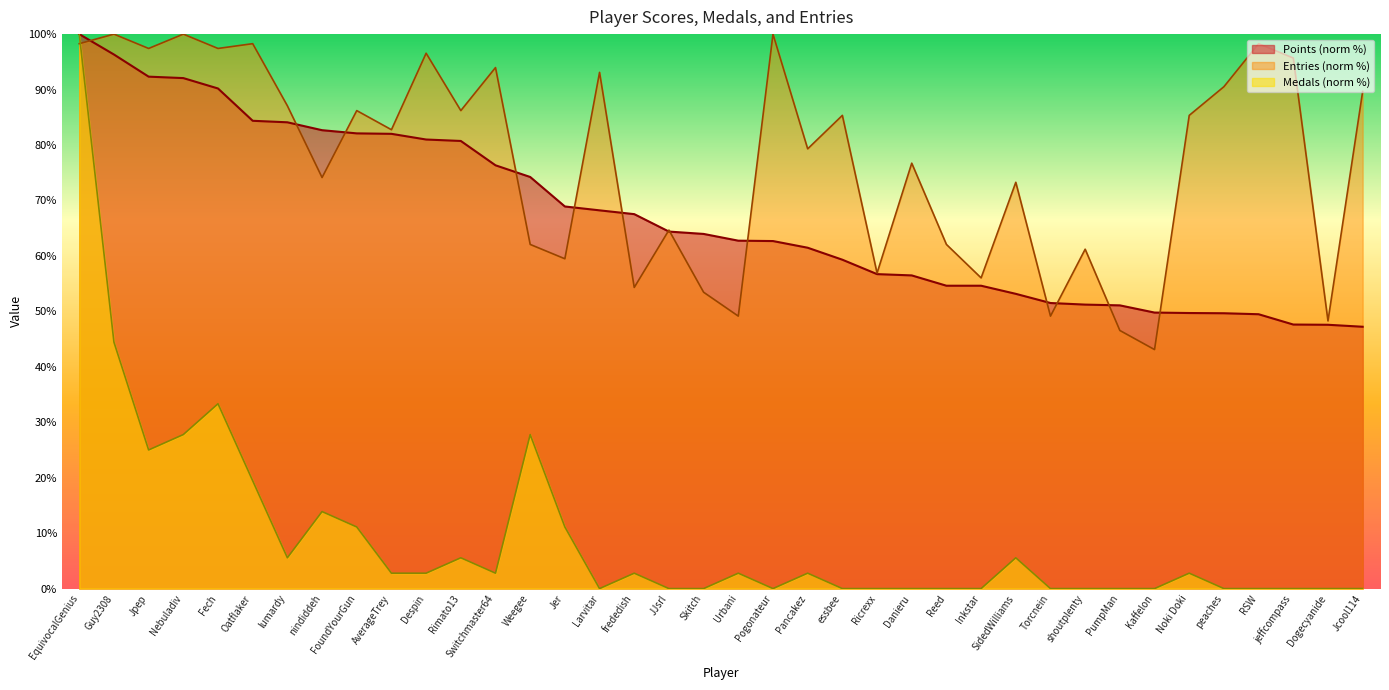

How many series are shown in this chart?

3